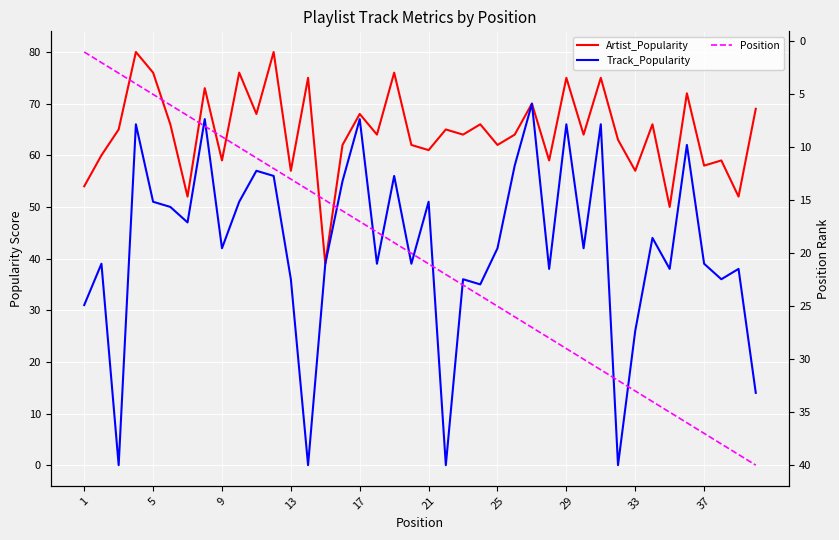

Rank the series by their maximum value, from highest to lowest.

Artist_Popularity, Track_Popularity, Position